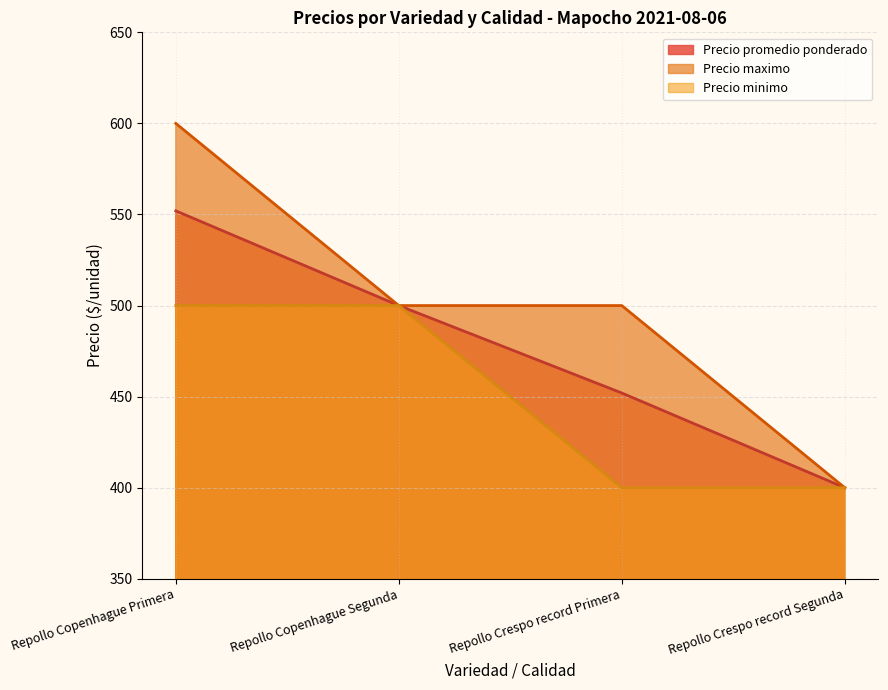

True or false: Precio maximo and Precio promedio ponderado intersect in this chart.

False